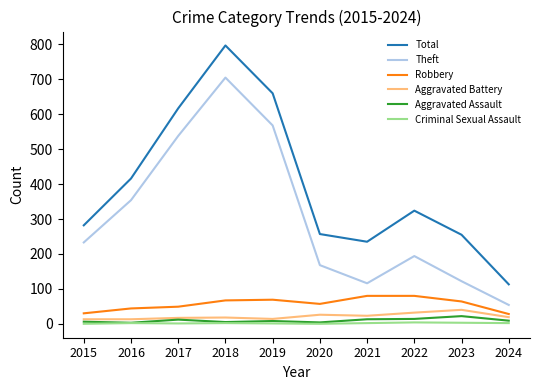

Is this an area chart (filled region under the line)?

No